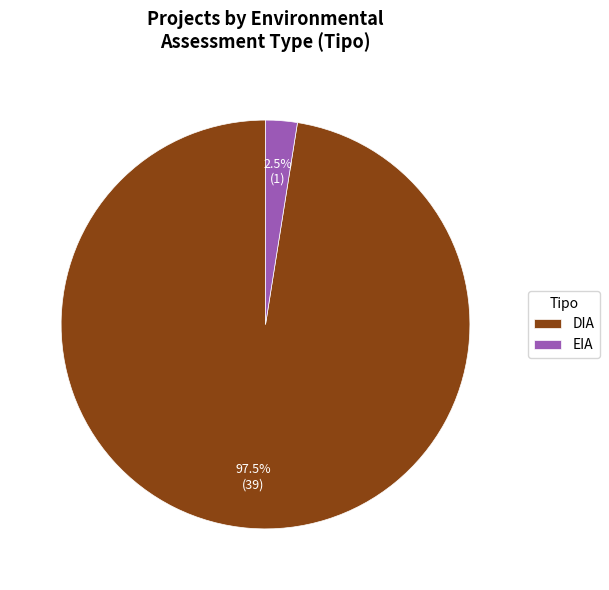

To the nearest percent, what is the average slice percentage?

50%